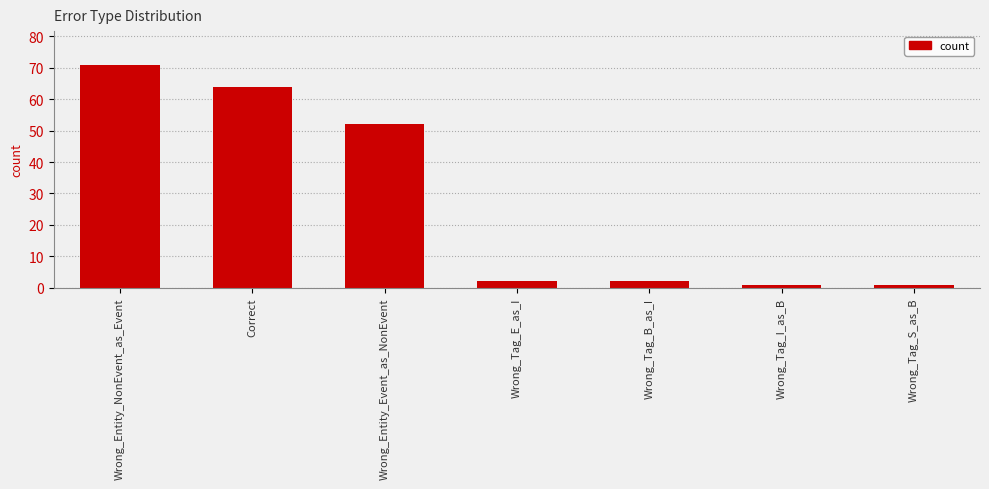

Are the bars horizontal?

No